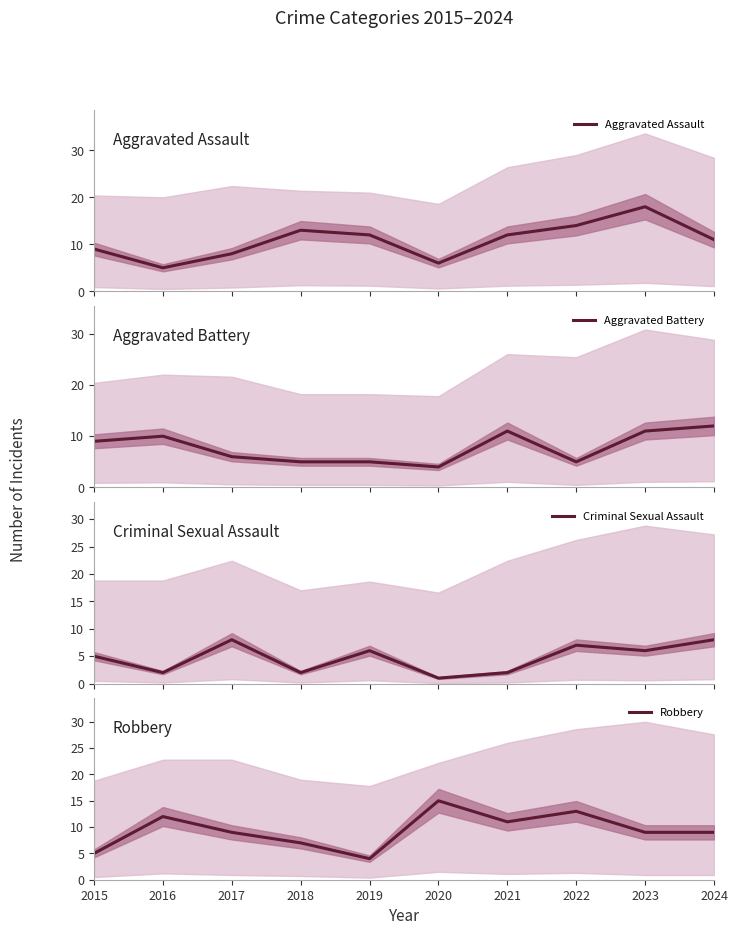

What is the minimum value for Criminal Sexual Assault?

1